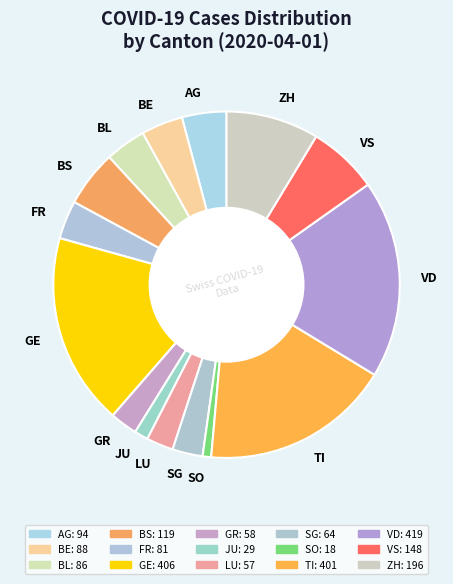

Which has a higher value, AG or ZH?

ZH